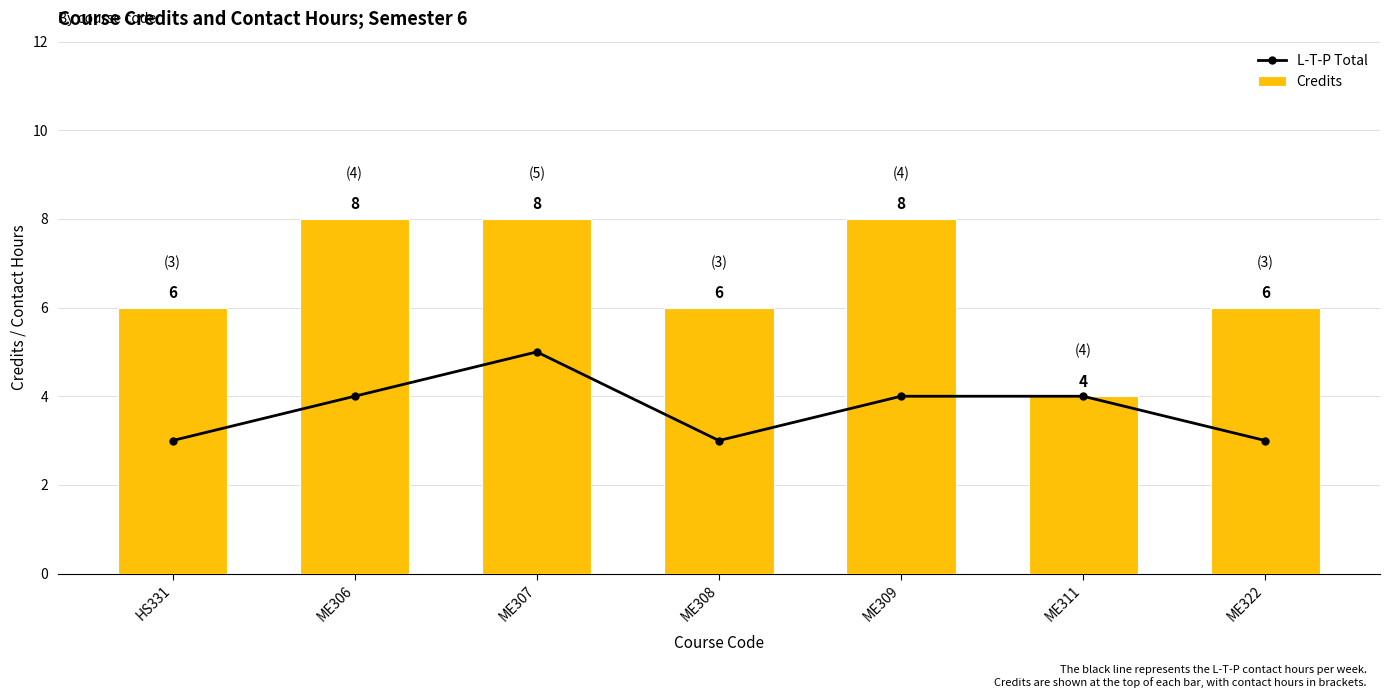

Reading left to right, list all the values displayed in this chart.

L-T-P Total: HS331=3	ME306=4	ME307=5	ME308=3	ME309=4	ME311=4	ME322=3
Credits: HS331=6	ME306=8	ME307=8	ME308=6	ME309=8	ME311=4	ME322=6